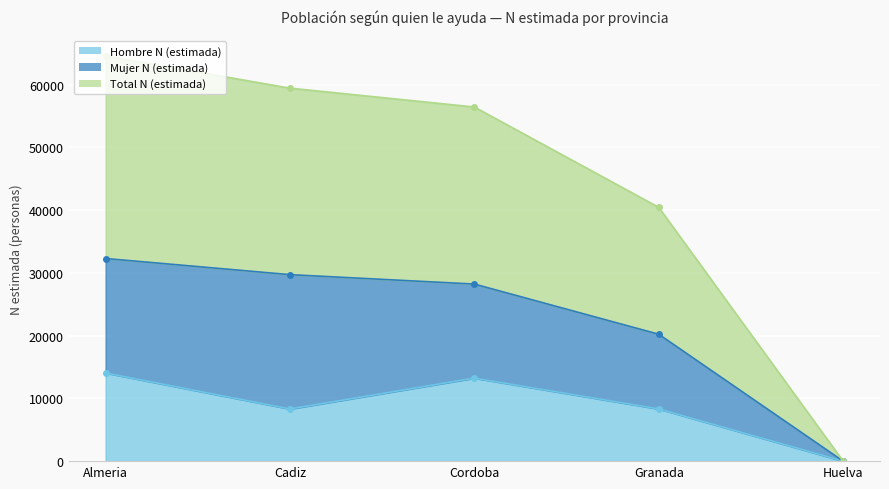

What is the value of the Hombre N (estimada) point at the 4th from the left?

8322